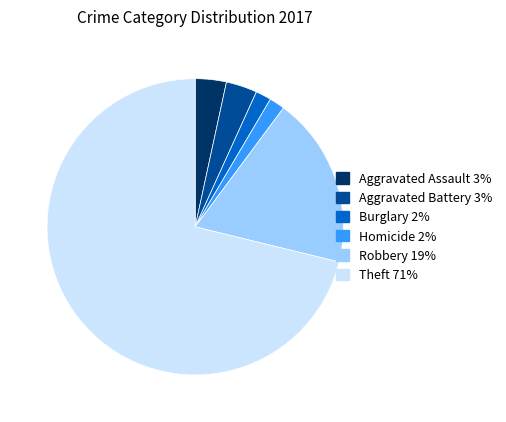

Does any single category account for the majority?

Yes